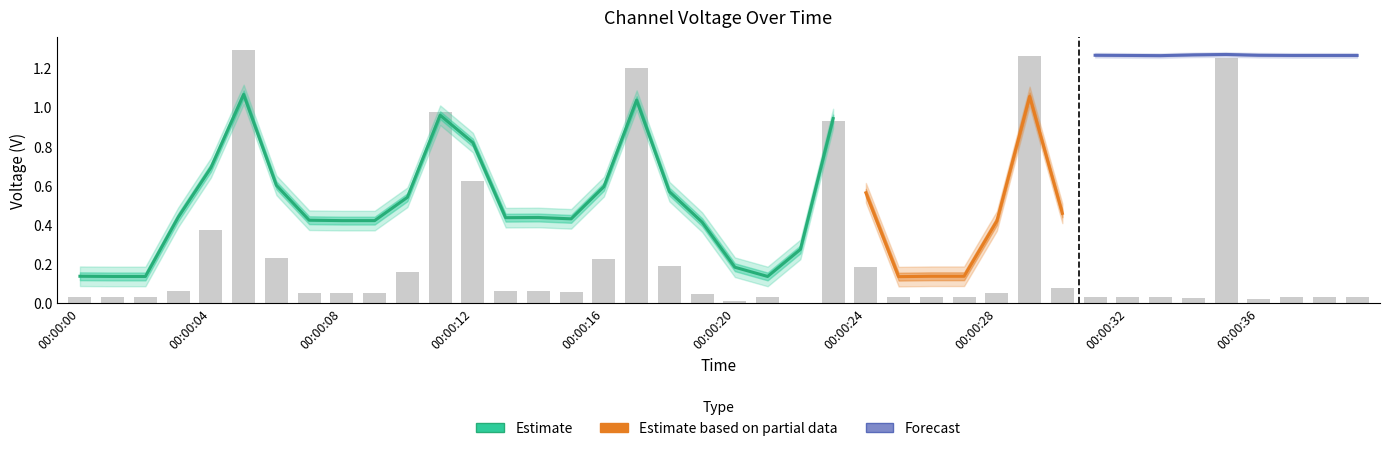

The value of Channel A Ave. (V) at 00:00:28 is 0.4. True or false?

True